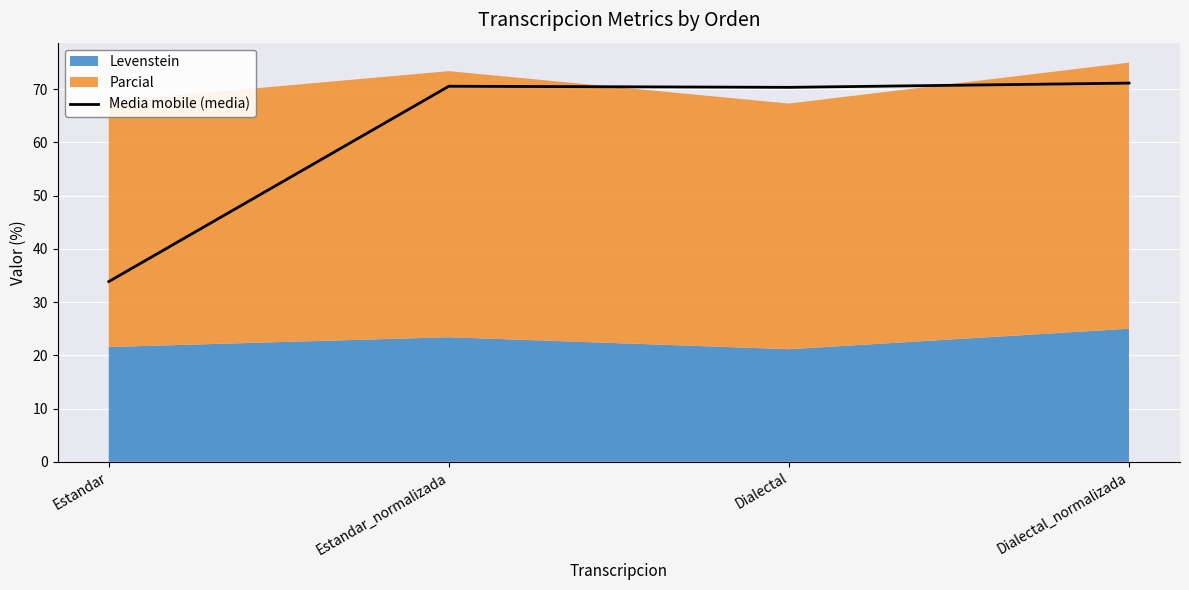

List the labels in order of value, smallest first.

Estandar, Dialectal, Estandar_normalizada, Dialectal_normalizada